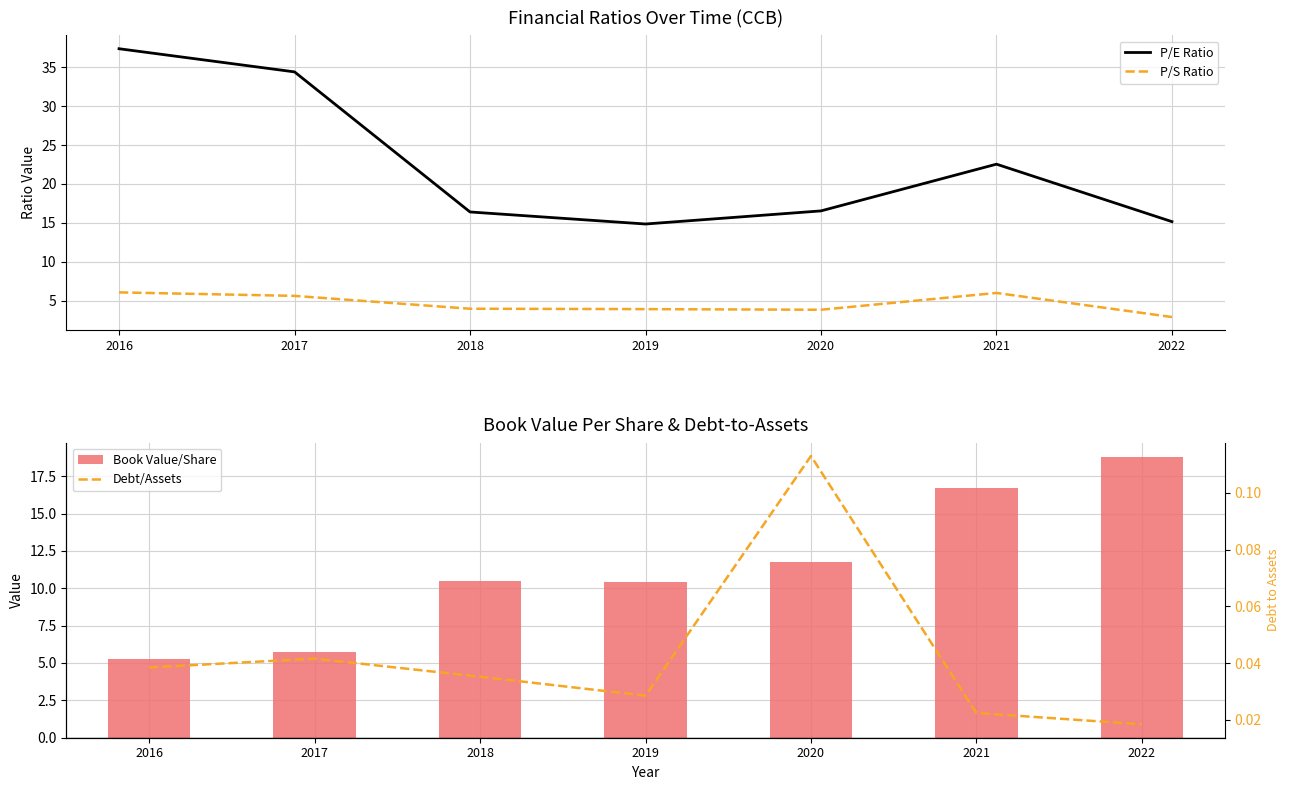

Which series has the widest spread of values?

P/E Ratio